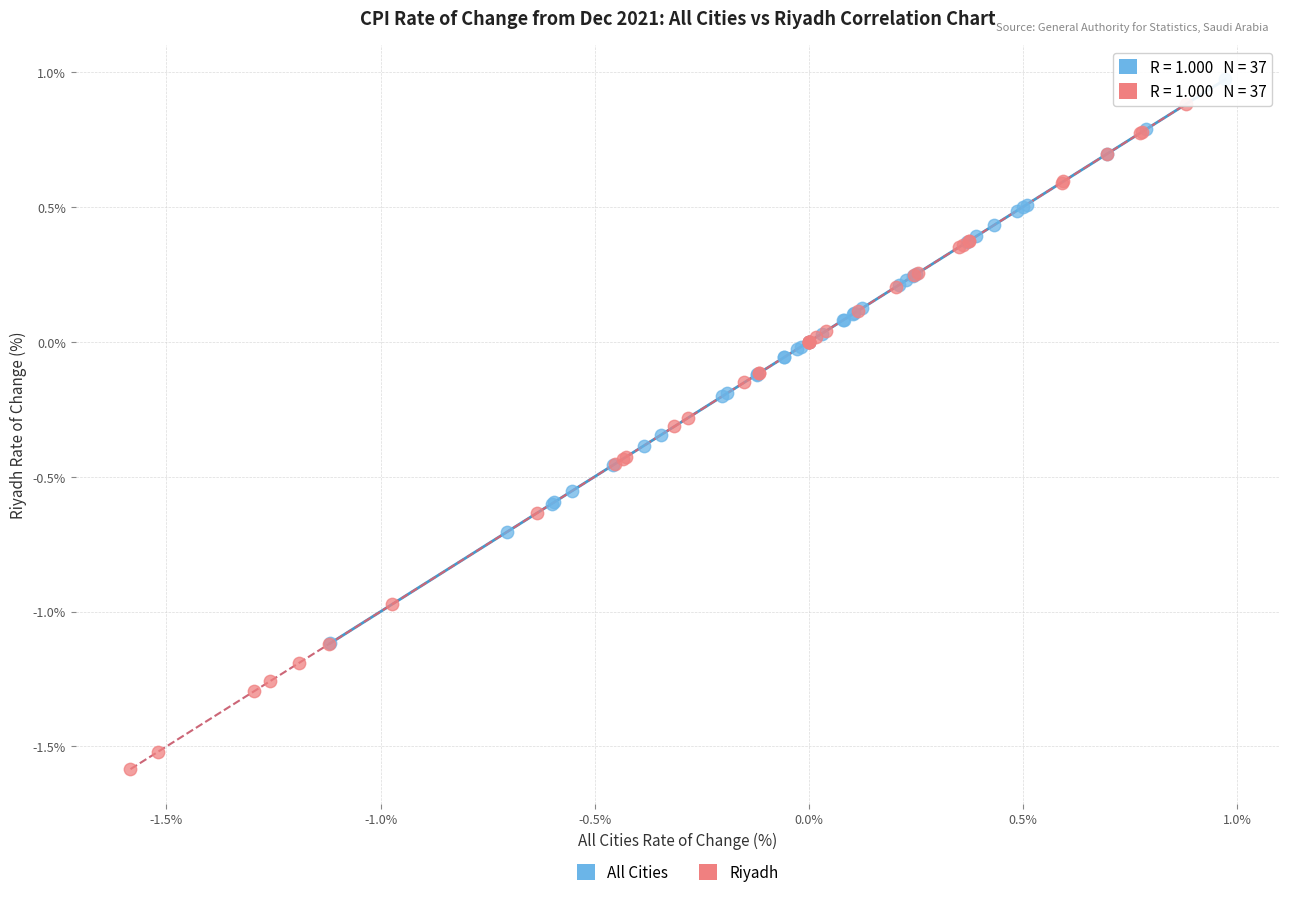

What are all the series names shown in the legend?

All Cities, Riyadh